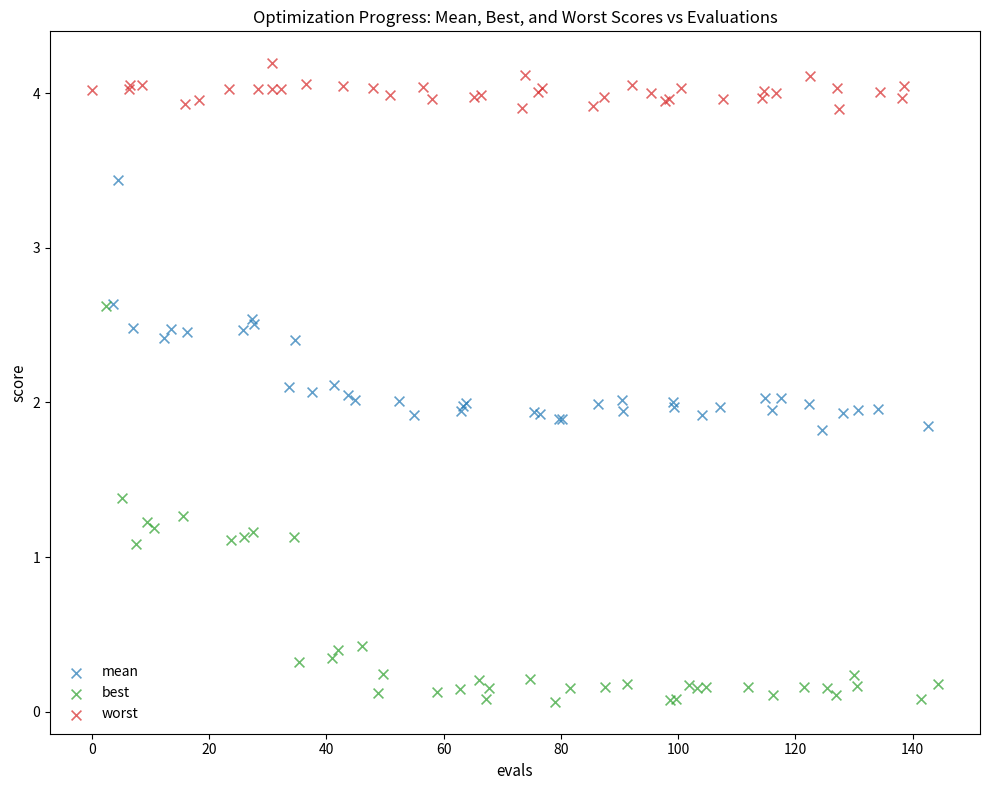

Which series has the widest spread of Y values?

best